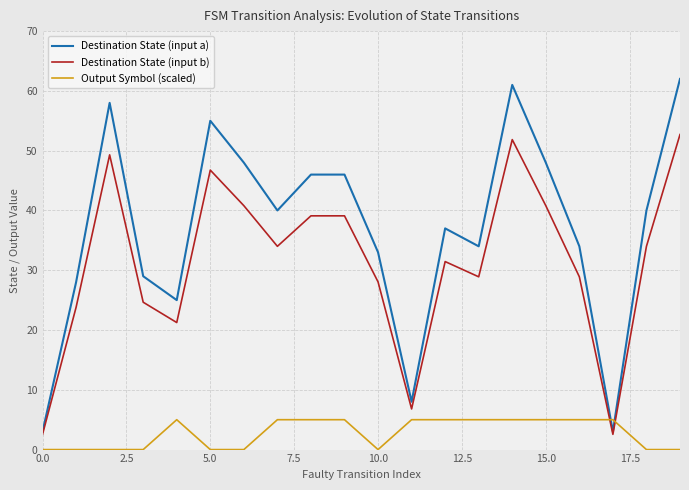

Which series has the largest total across all categories?

Destination State (input a)